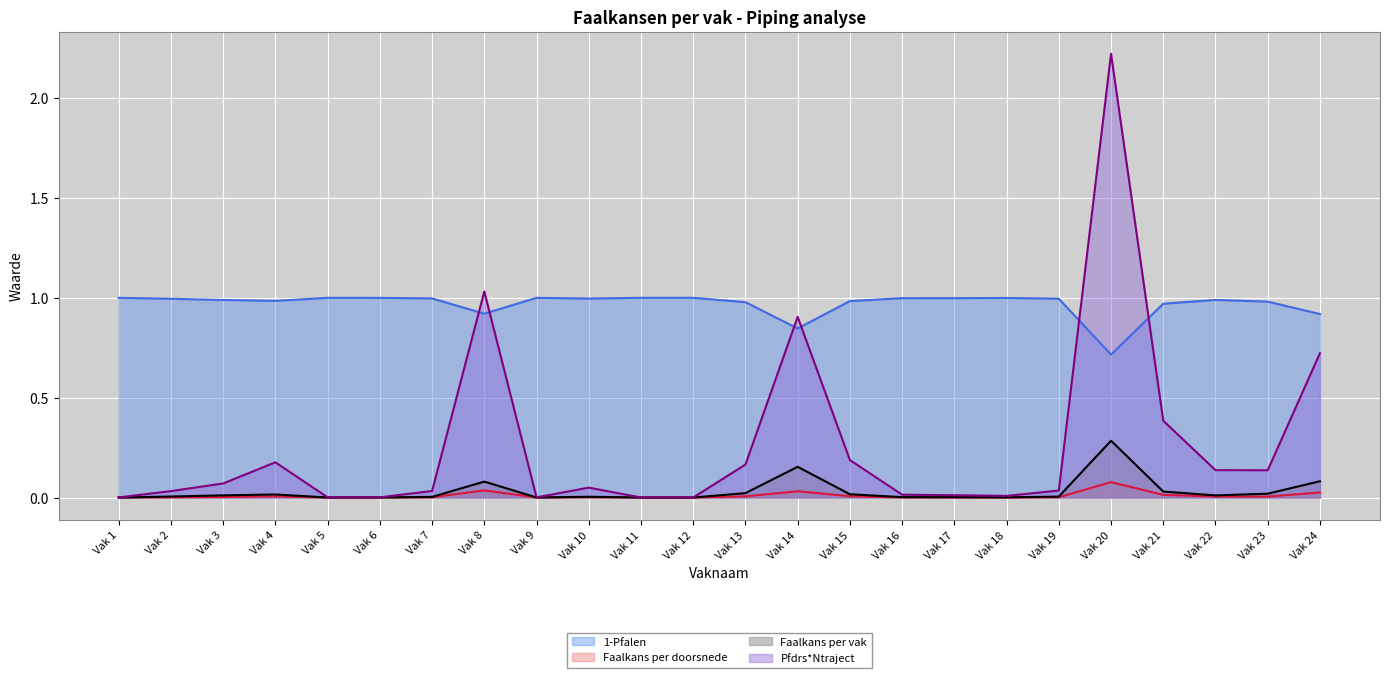

What is the highest value of the Faalkans per doorsnede series?

0.1